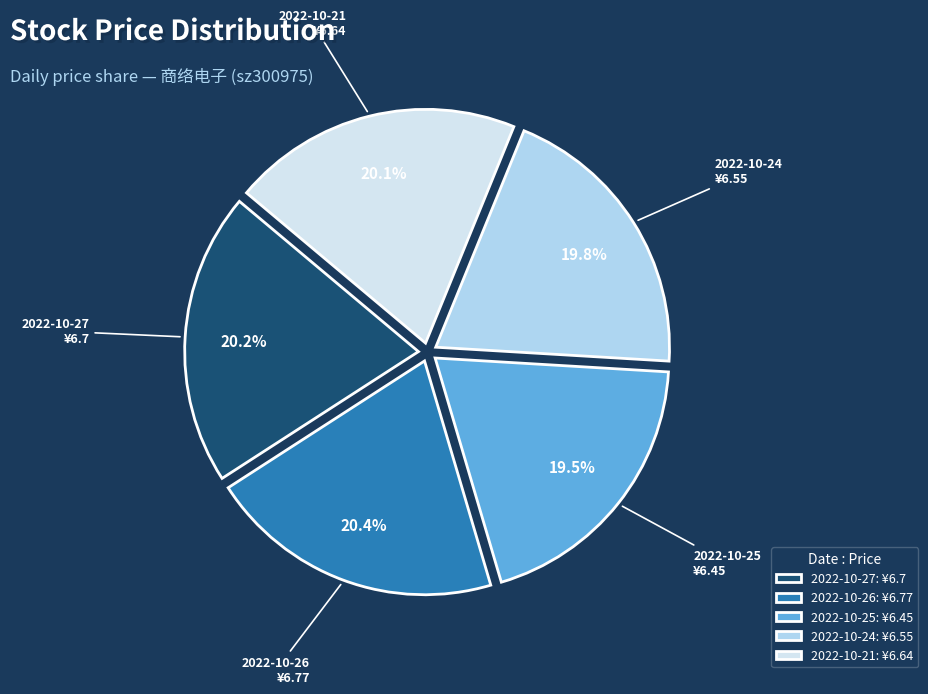

To the nearest percent, what is the average slice percentage?

20%